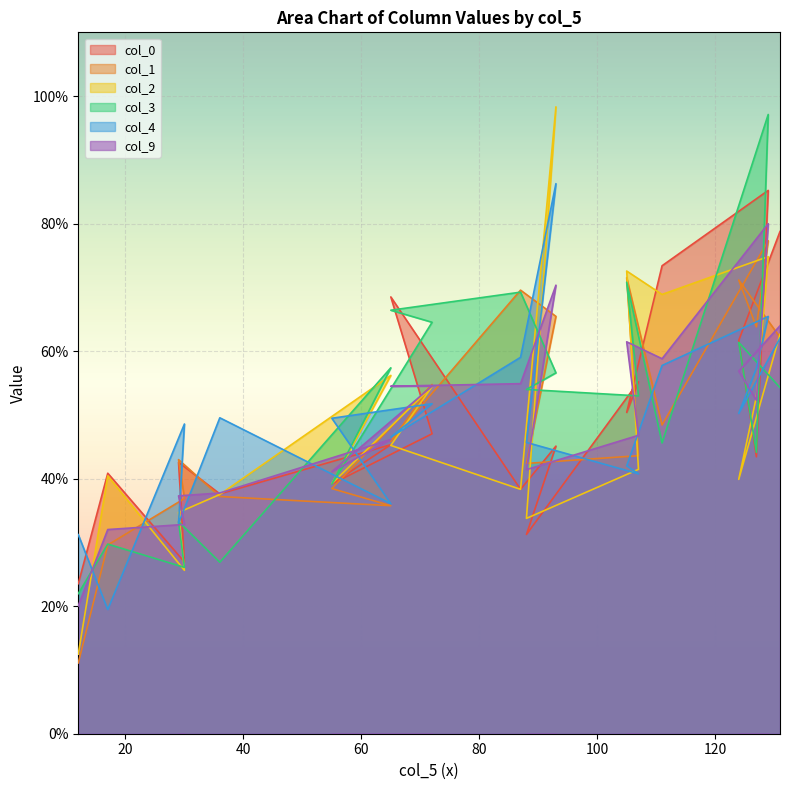

Which series has the largest total across all categories?

col_3